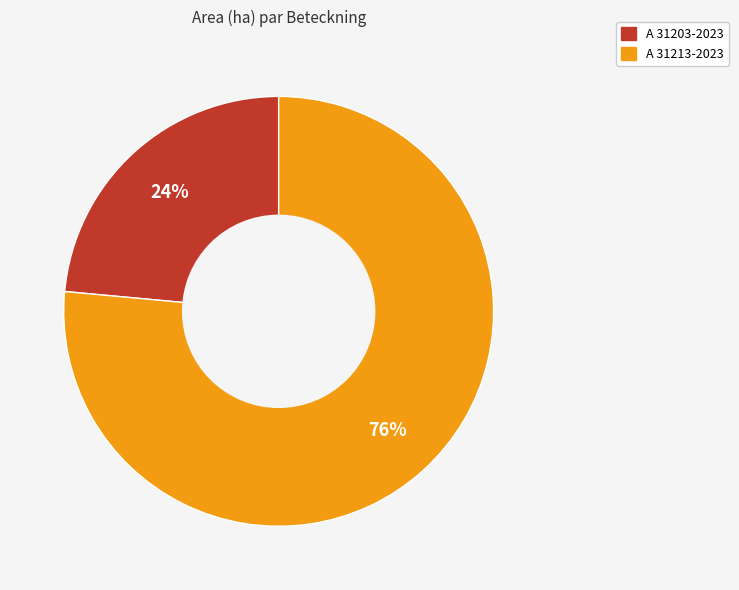

Which slice is the smallest?

A 31203-2023